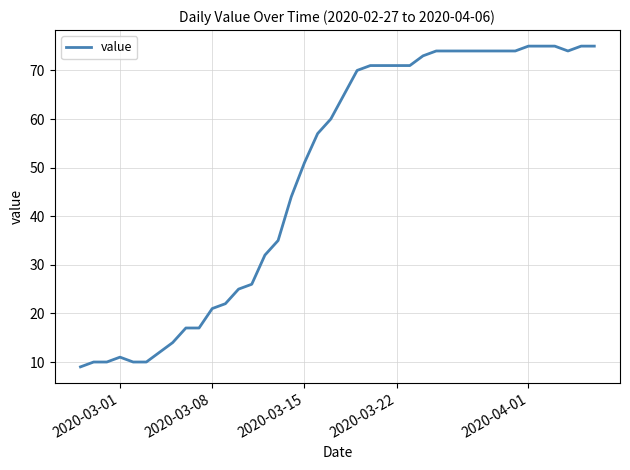

Reading right to left, transcribe all the data shown in this chart.

75	75	74	75	75	75	74	74	74	74	74	74	74	73	71	71	71	71	70	65	60	57	51	44	35	32	26	25	22	21	17	17	14	12	10	10	11	10	10	9